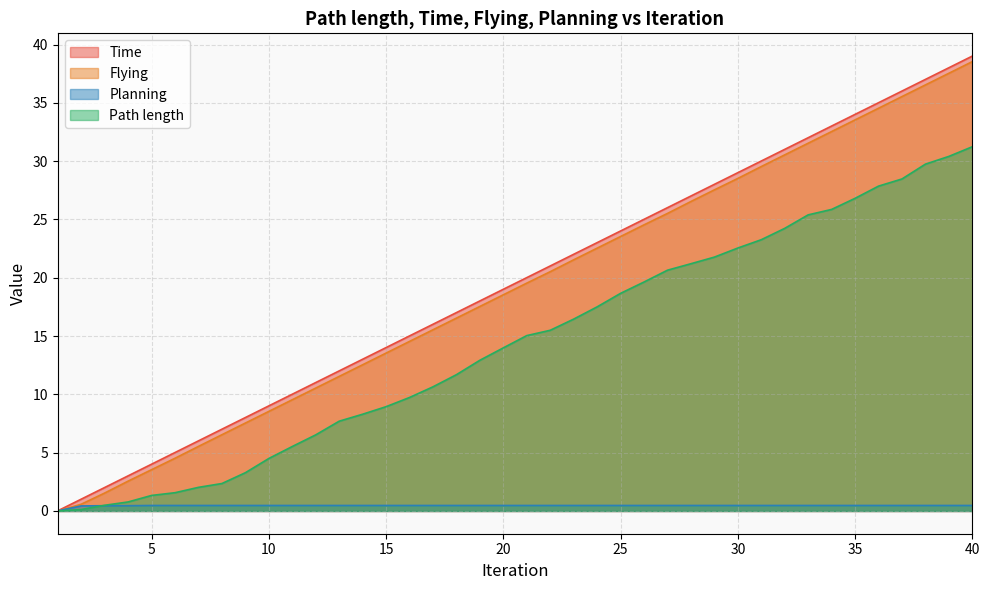

Reading right to left, transcribe all the data shown in this chart.

Time: 39.0	38.0	37.0	36.0	35.0	34.0	33.0	32.0	31.0	30.0	29.0	28.0	27.0	26.0	25.0	24.0	23.0	22.0	21.0	20.0	19.0	18.0	17.0	16.0	15.0	14.0	13.0	12.0	11.0	10.0	9.0	8.0	7.0	6.0	5.0	4.0	3.0	2.0	1.0	0.0
Flying: 38.5	37.5	36.5	35.5	34.5	33.5	32.5	31.5	30.5	29.5	28.5	27.5	26.5	25.5	24.5	23.5	22.5	21.5	20.5	19.5	18.5	17.5	16.5	15.5	14.5	13.5	12.5	11.5	10.5	9.5	8.5	7.5	6.5	5.5	4.5	3.5	2.6	1.5	0.6	0.0
Planning: 0.5	0.5	0.5	0.5	0.5	0.5	0.5	0.5	0.5	0.5	0.5	0.5	0.5	0.5	0.5	0.5	0.5	0.5	0.5	0.5	0.5	0.5	0.5	0.5	0.5	0.5	0.5	0.5	0.5	0.5	0.5	0.5	0.5	0.5	0.5	0.5	0.5	0.5	0.4	0.0
Path length: 31.2	30.4	29.7	28.5	27.9	26.8	25.9	25.4	24.2	23.3	22.6	21.8	21.2	20.7	19.6	18.7	17.5	16.5	15.5	15.0	14.0	12.9	11.7	10.6	9.7	8.9	8.3	7.7	6.5	5.5	4.5	3.3	2.4	2.0	1.6	1.3	0.8	0.5	0.1	0.0